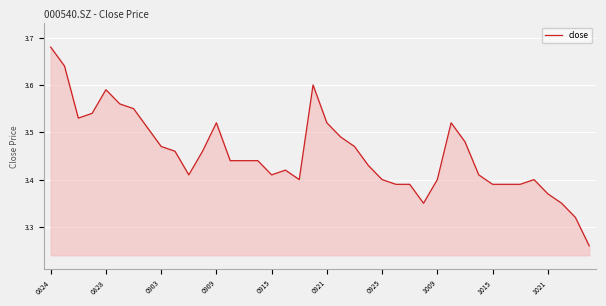

What is the difference between the maximum and minimum values?

0.4